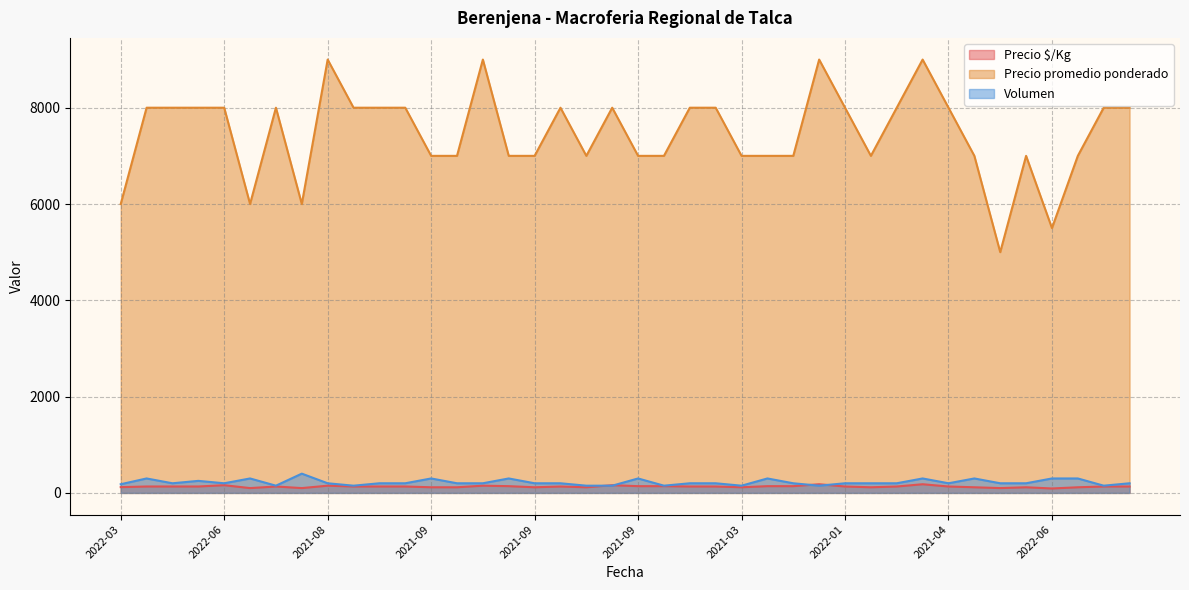

What is the total value across all series at 2021-09?

7417